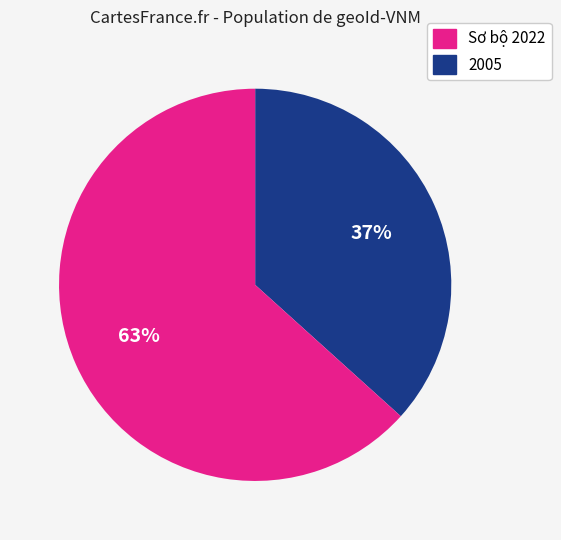

Is there any slice that represents more than half of the pie?

Yes